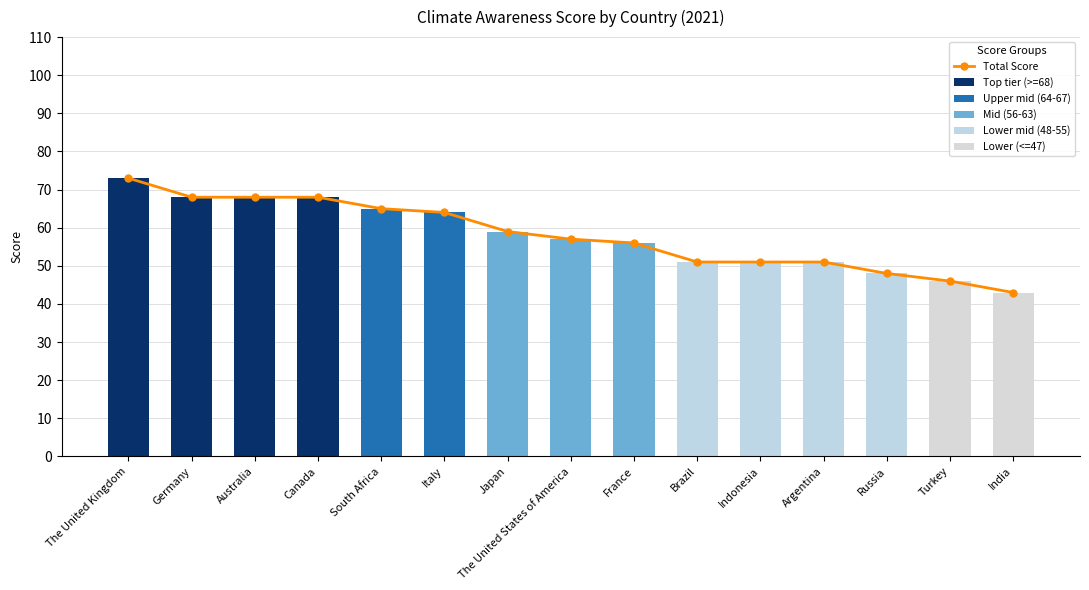

Which series has the largest total across all categories?

Total Score